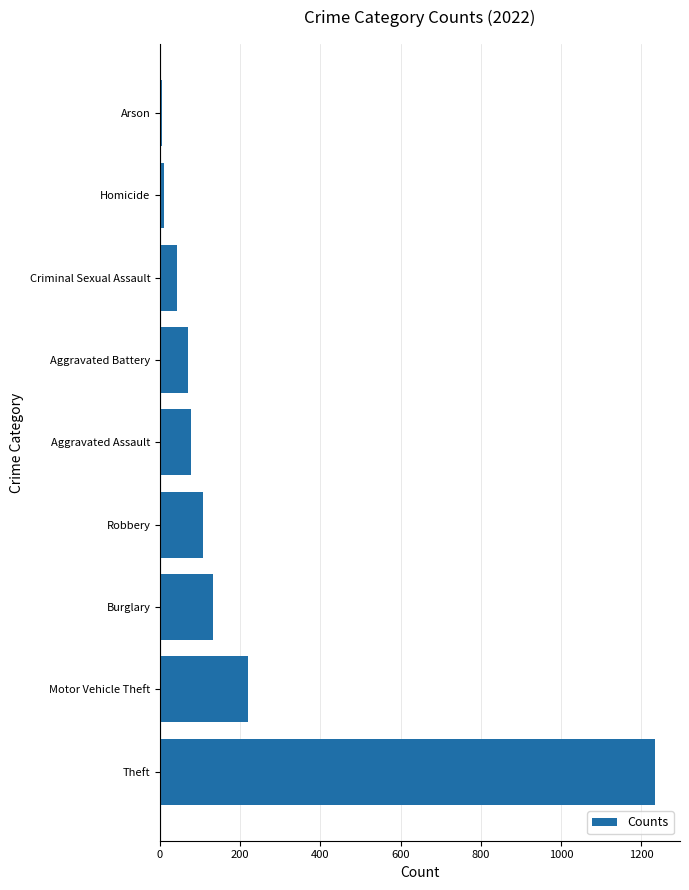

How many categories are shown in the chart?

9